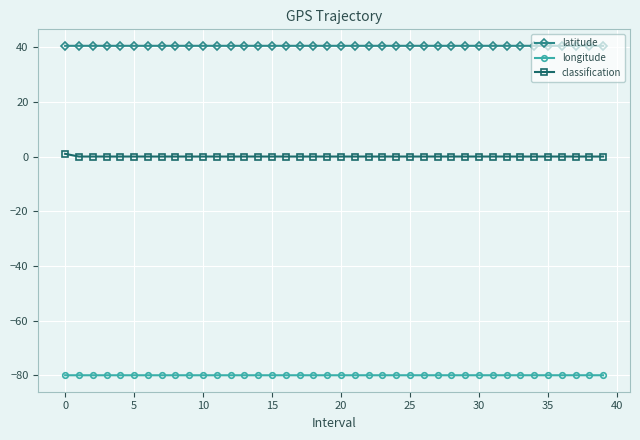

What is the maximum value shown in the chart?

40.5